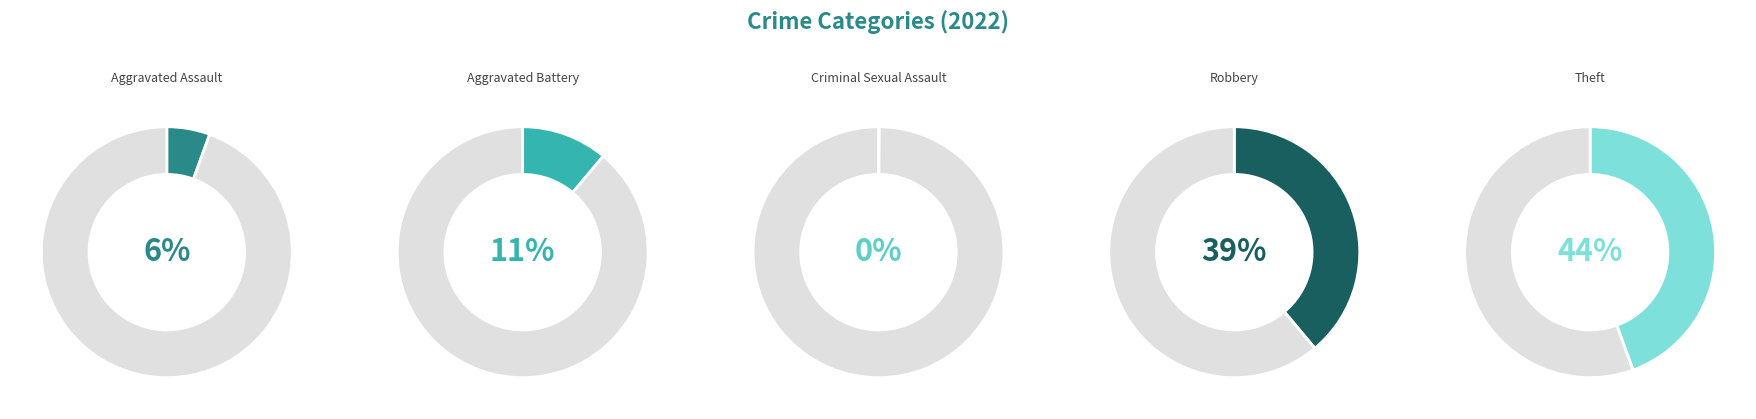

To the nearest percent, what portion does Aggravated Battery represent?

11%